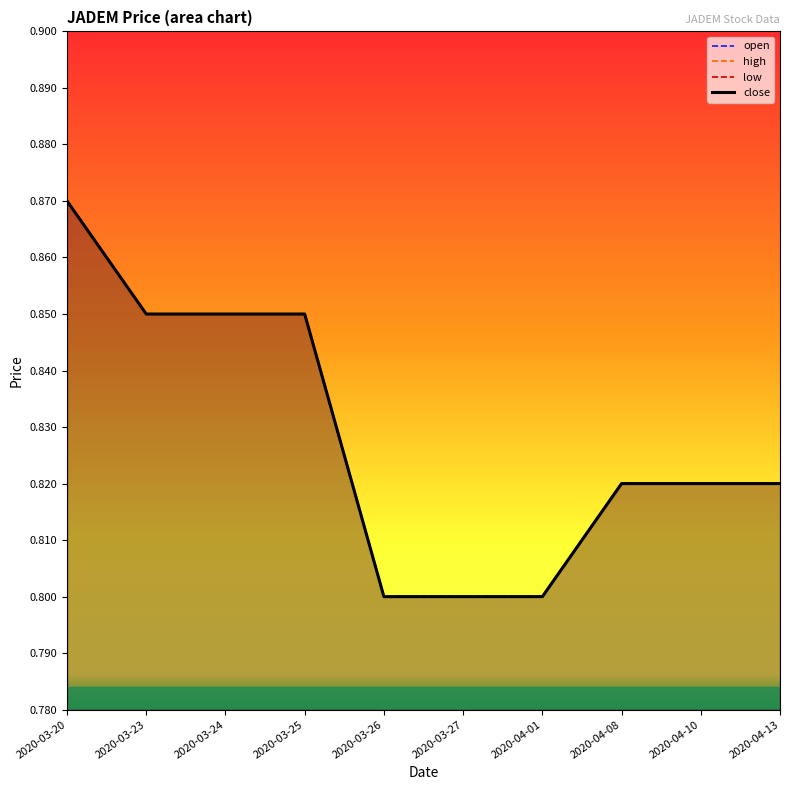

List the series in order of their peak value, highest first.

open, high, low, close